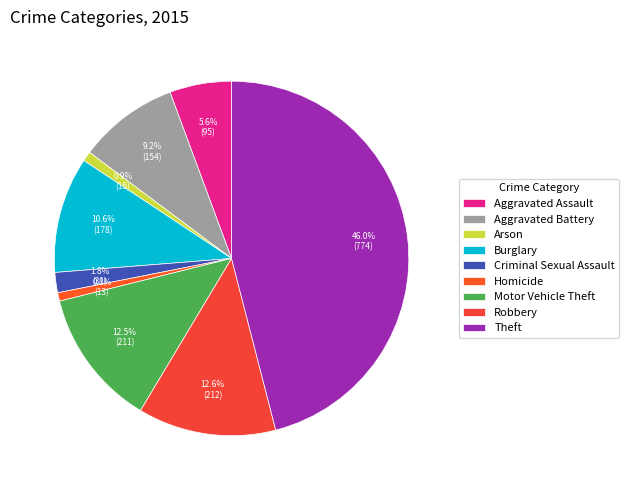

Is there a majority slice in this chart?

No